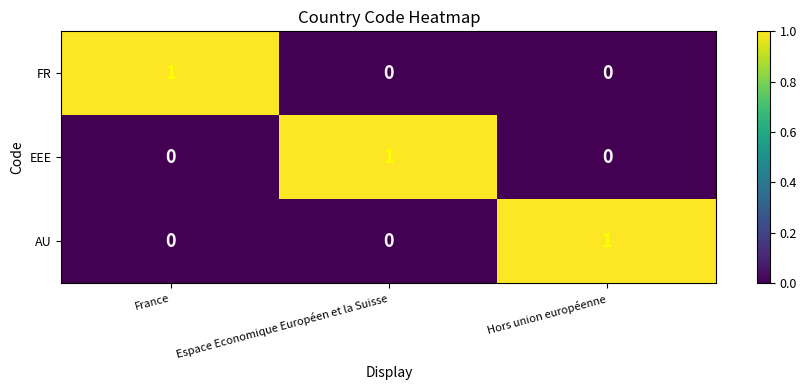

Is the value of FR at Hors union européenne greater than the value of AU at Hors union européenne?

No